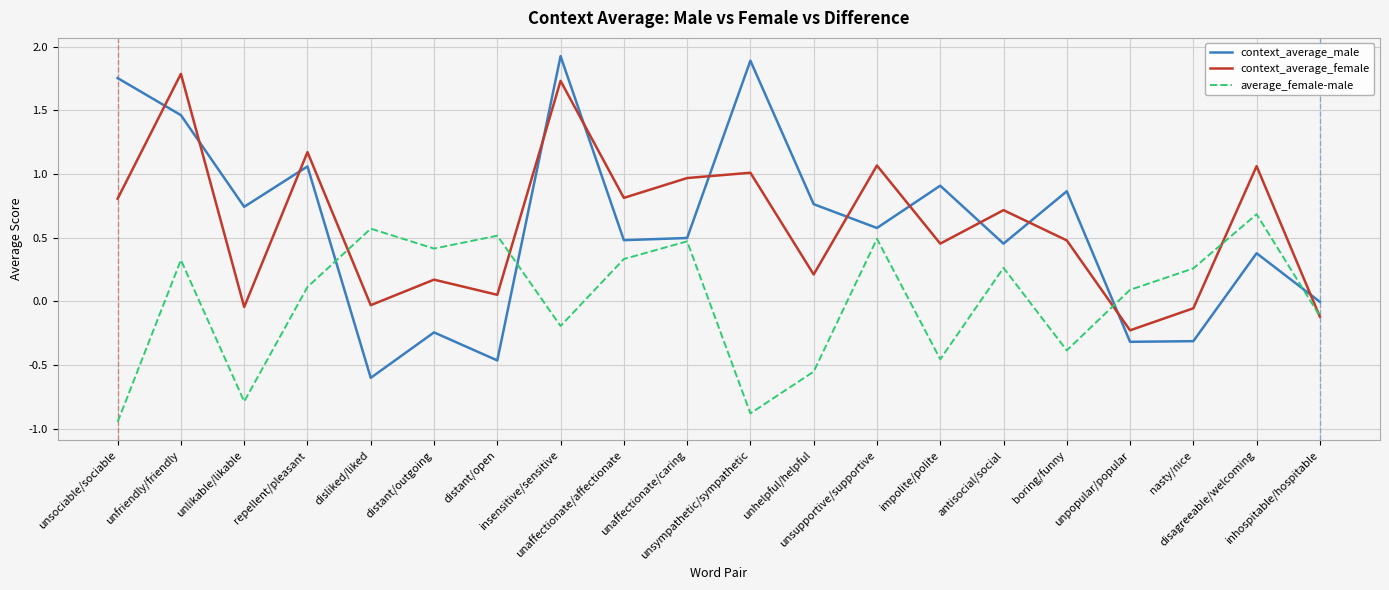

What is the difference between the highest and lowest values at insensitive/sensitive?

2.1